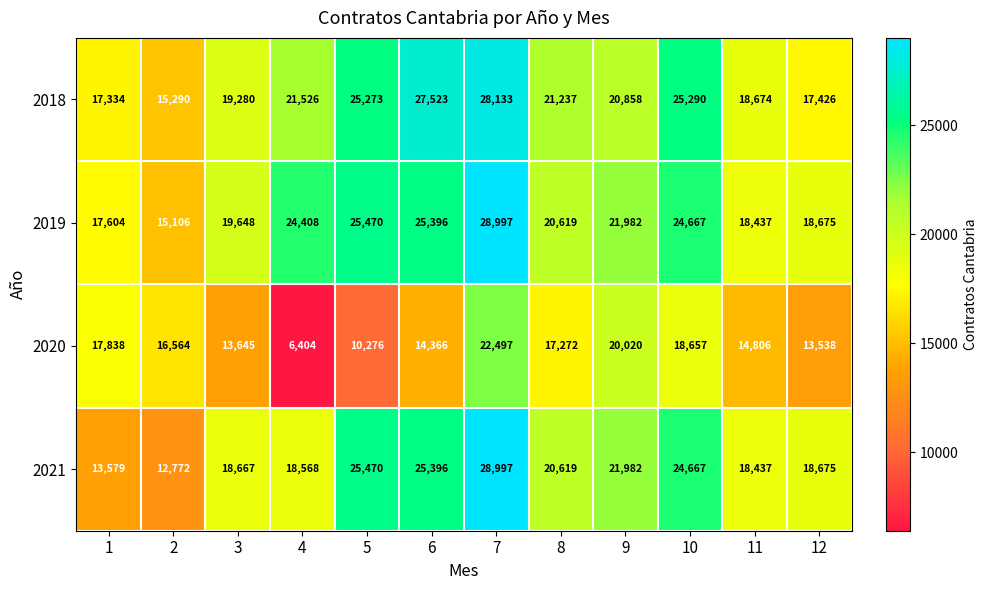

Which series changed the most between 4 and 8?

2020